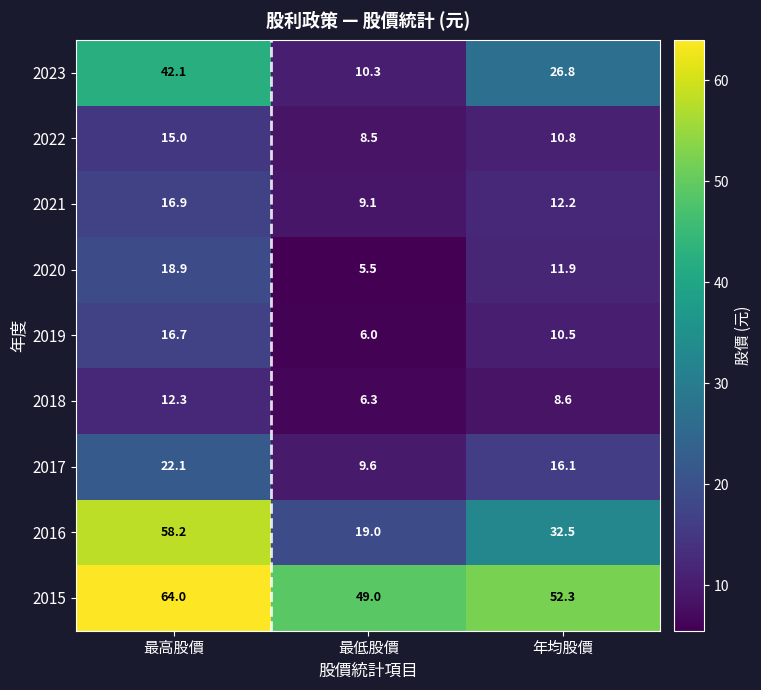

At which category is the sum across all series the highest?

最高股價